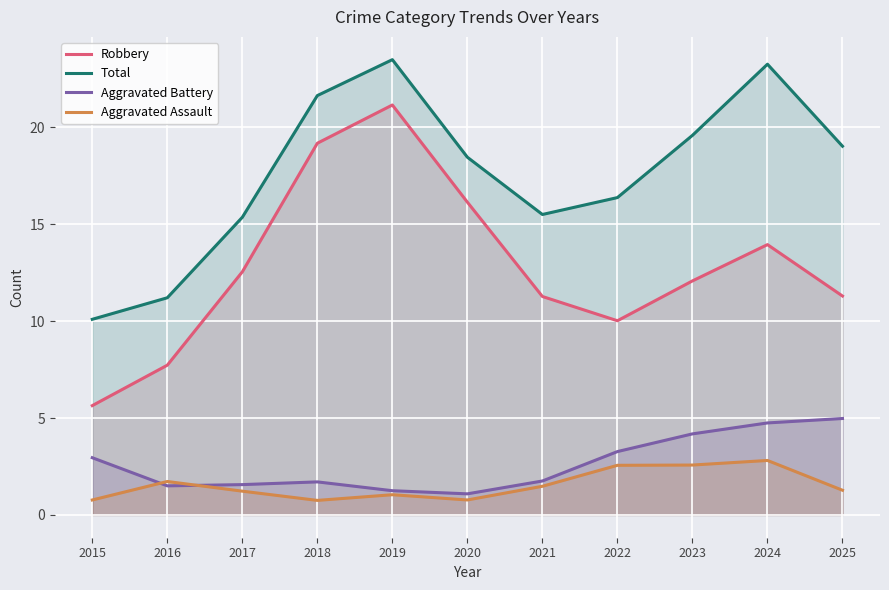

How many lines are shown in the chart?

4